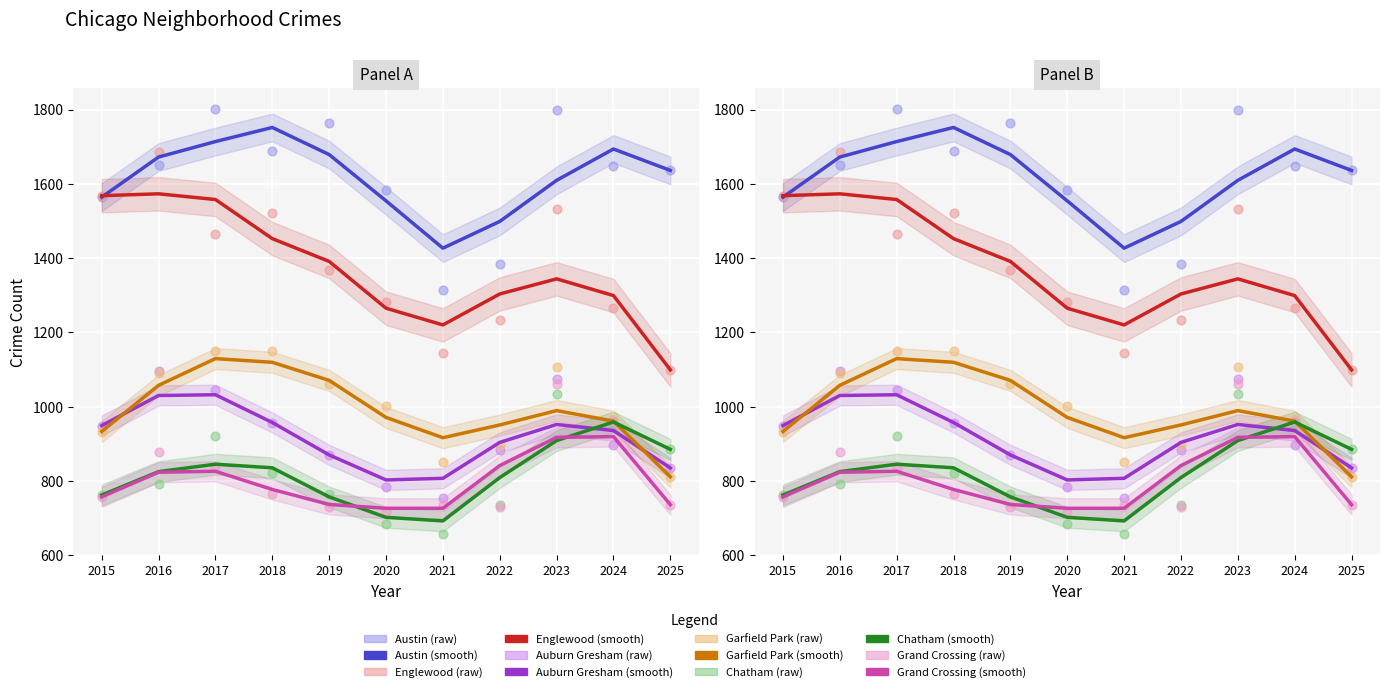

At how many categories does at least one series exceed 1321?

10